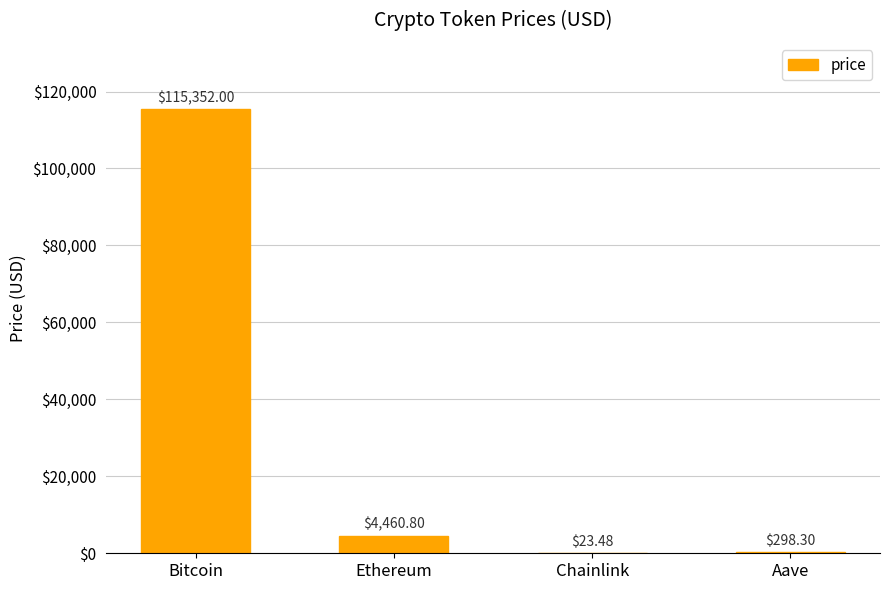

At which category does the chart reach its peak across all series?

Bitcoin